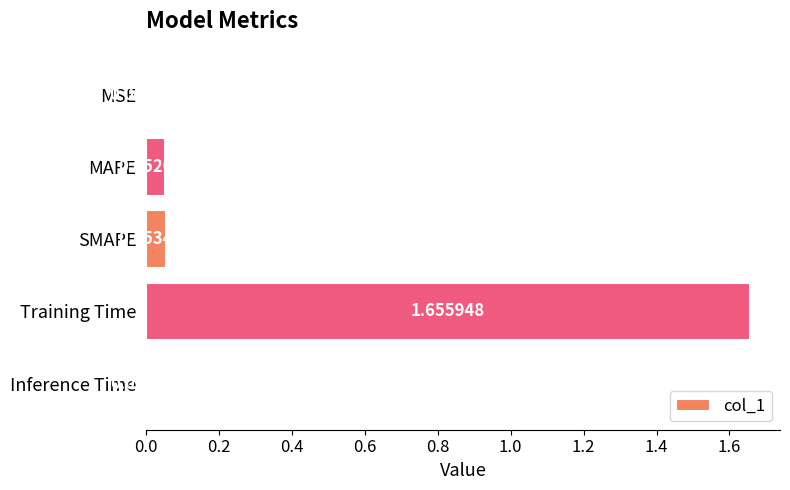

At which category does the chart reach its peak across all series?

Training Time